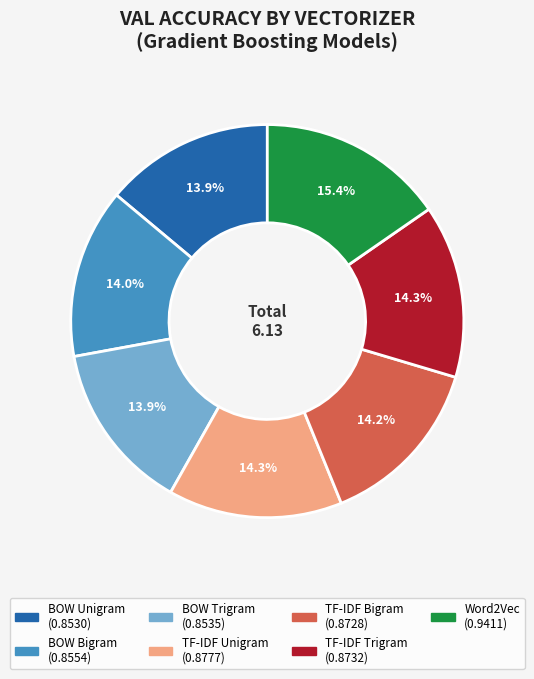

Do TF-IDF Bigram and TF-IDF Trigram together represent more than half of the pie?

No